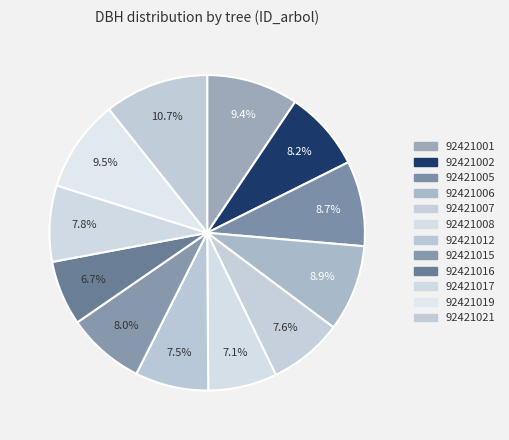

What is the smallest slice in the pie chart?

92421016